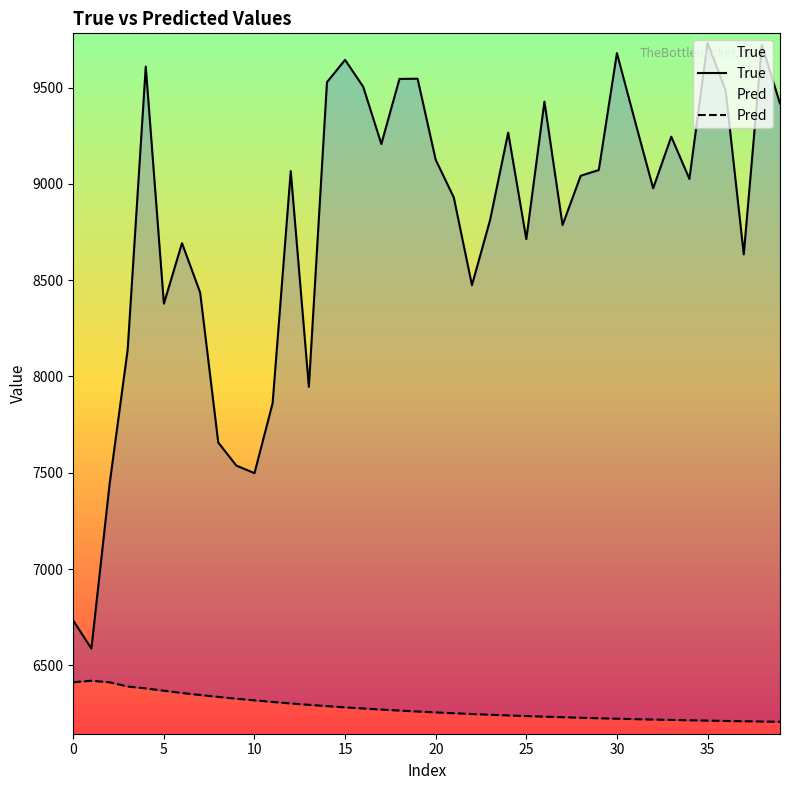

How many distinct data groups are displayed?

2